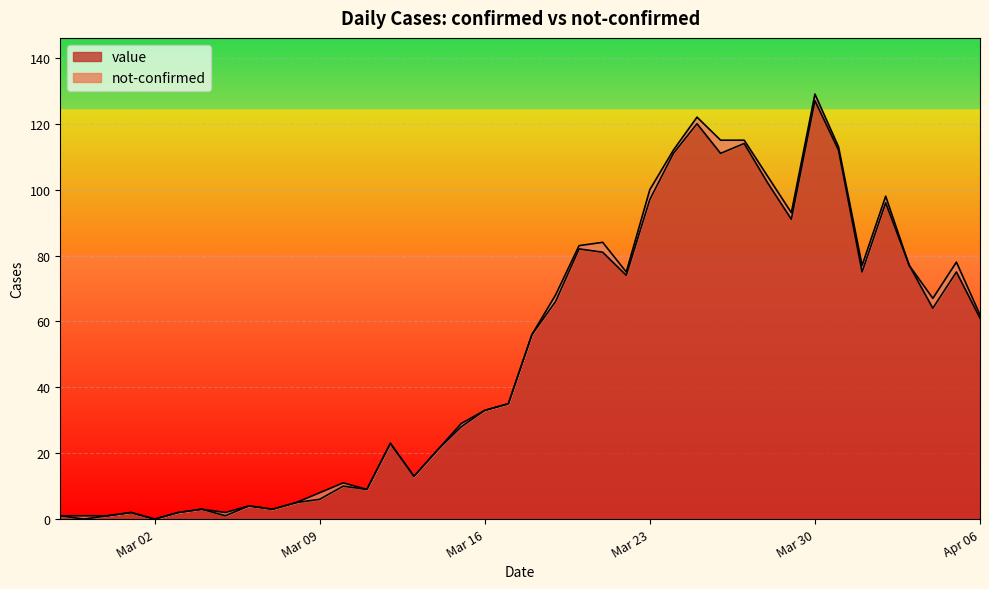

The value series shows 46 at Mar 30. True or false?

False